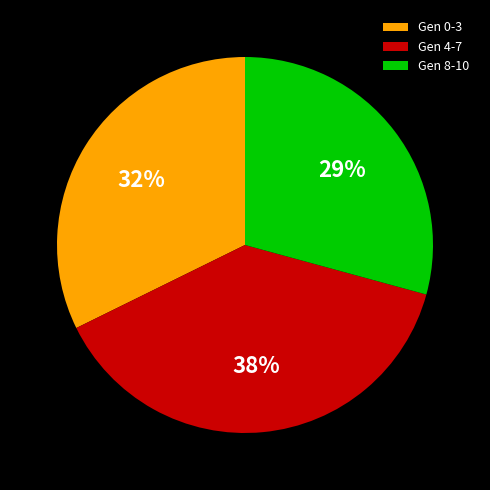

Approximately how many times larger is the value at Gen 8-10 compared to Gen 4-7?

0.8